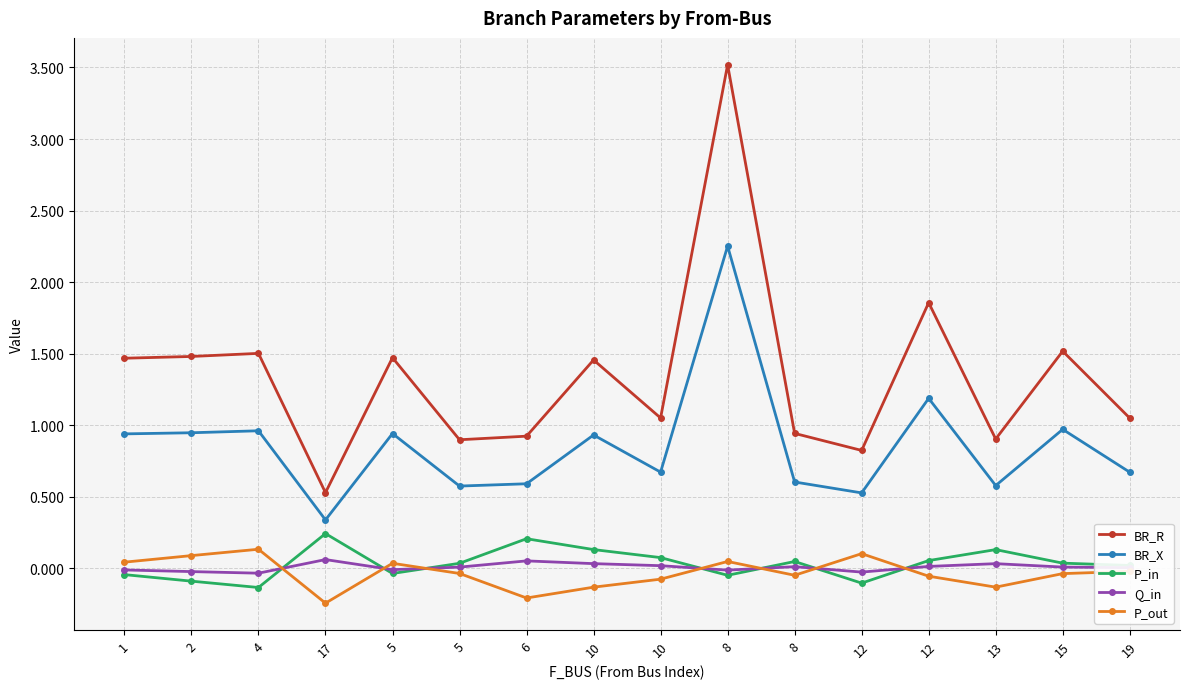

What is the difference between the BR_X values at 17 and 1?

0.6